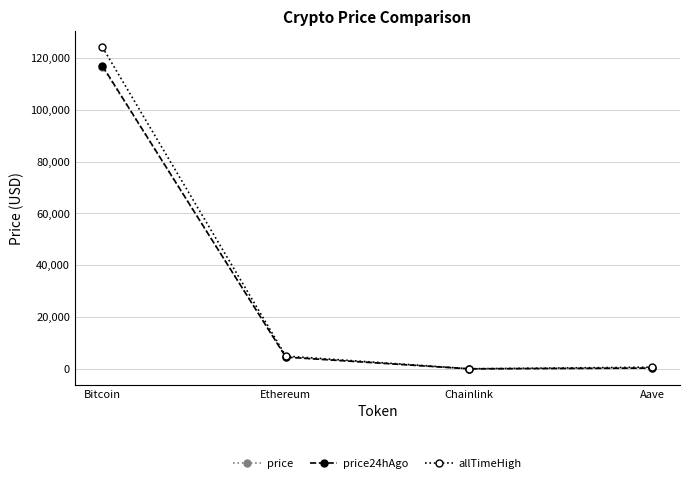

What is the label of the 1st point from the left?

Bitcoin